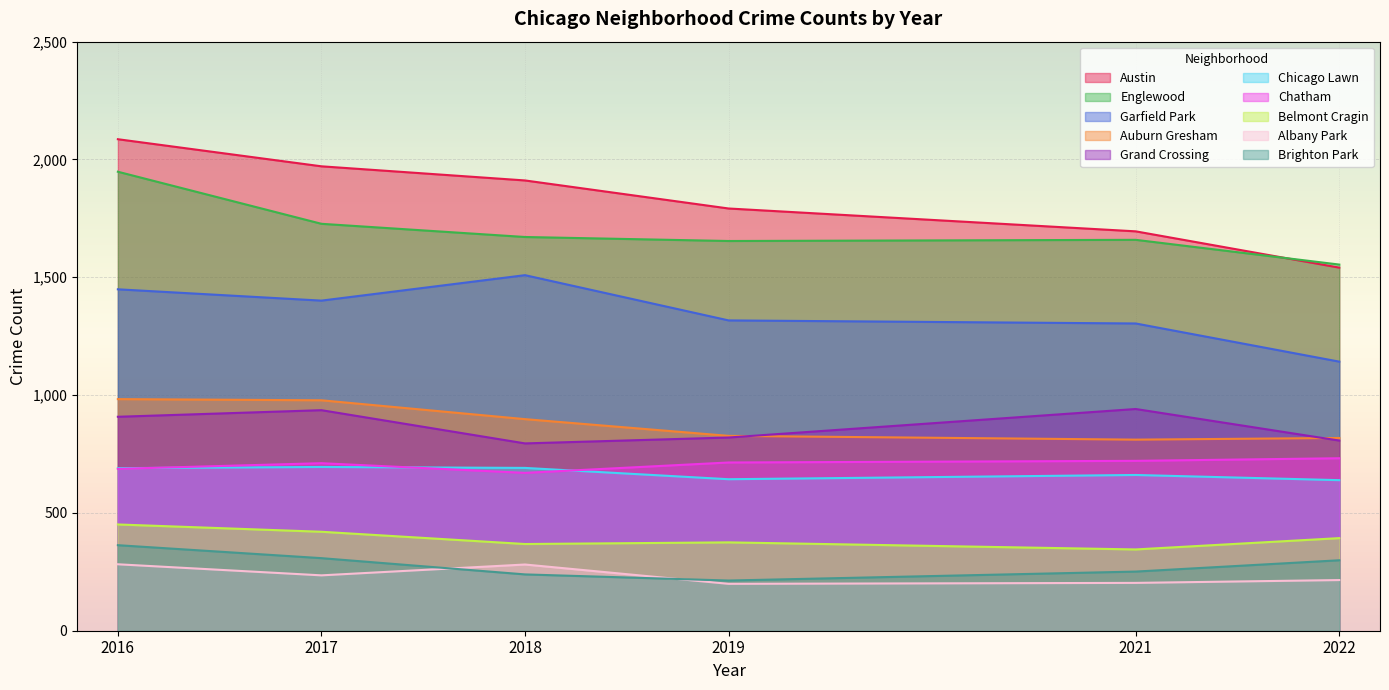

What is the minimum value for Grand Crossing?

795